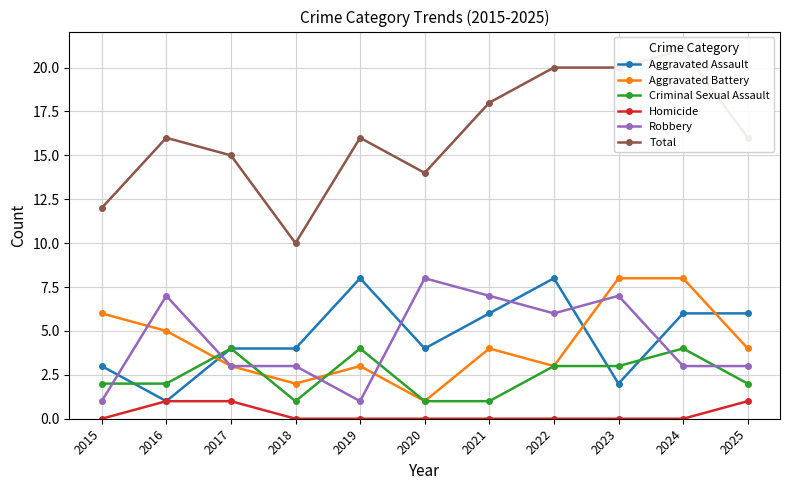

Rank the series at 2015 from lowest to highest value.

Homicide, Robbery, Criminal Sexual Assault, Aggravated Assault, Aggravated Battery, Total